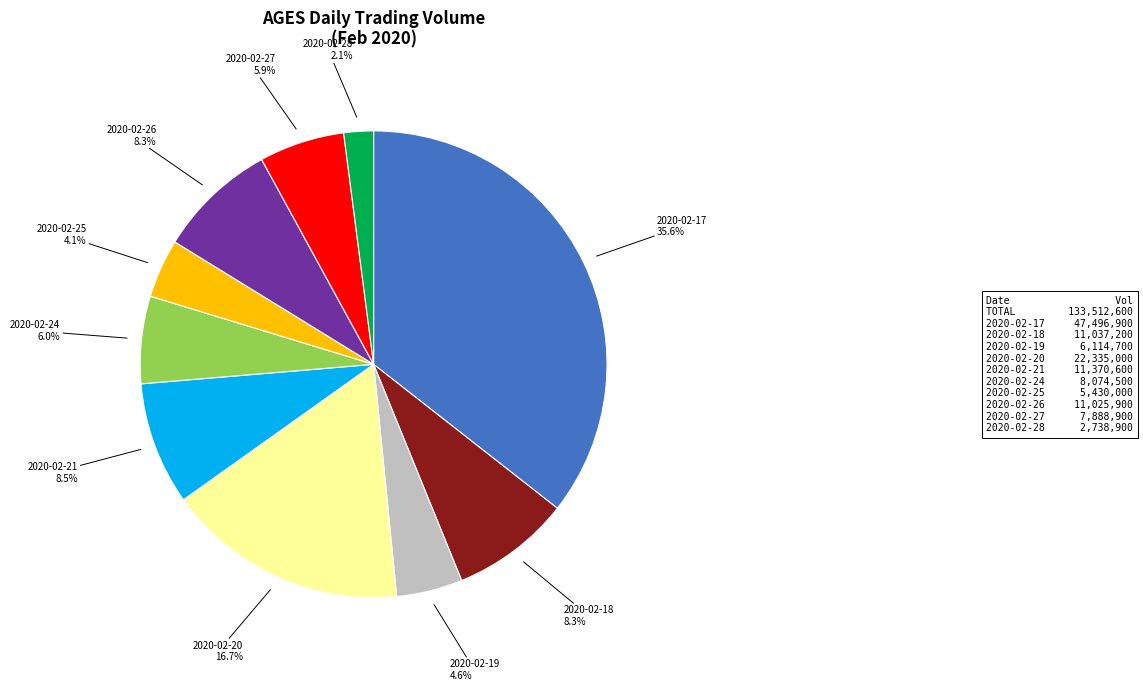

How many segments does this pie chart have?

10